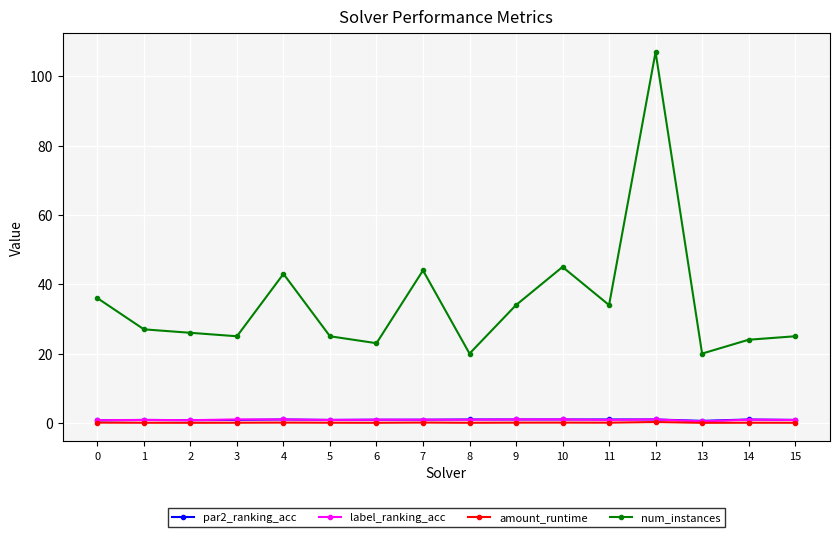

At how many categories does at least one series exceed 28?

7